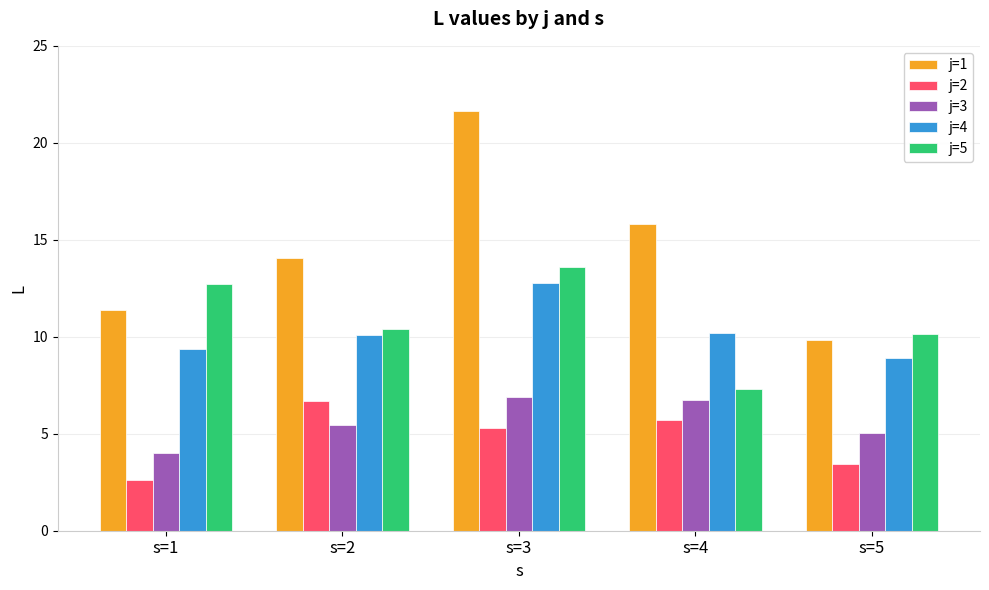

What is the highest value of the j=1 series?

21.6